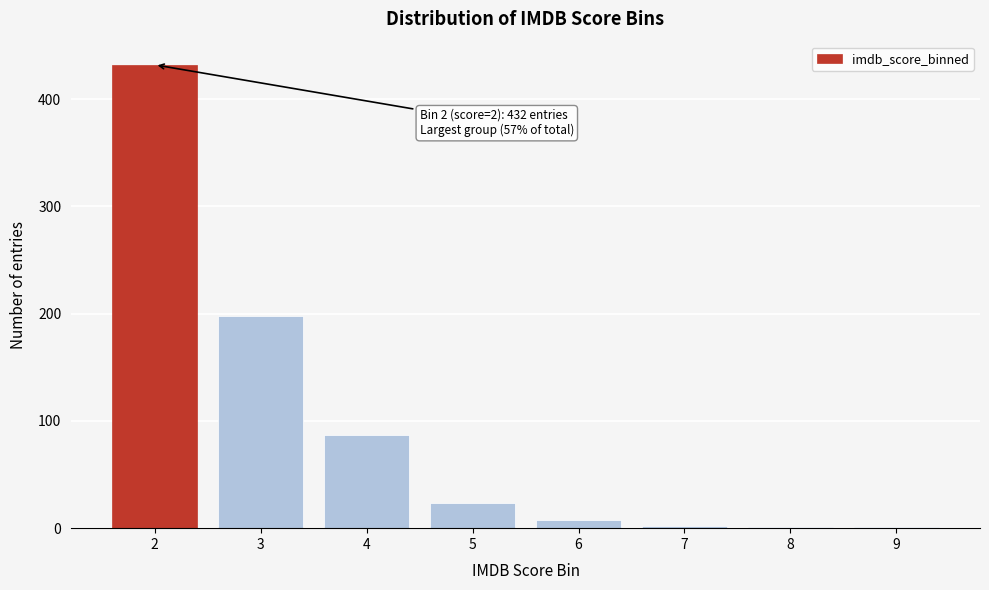

The value at 5 is 23. True or false?

True